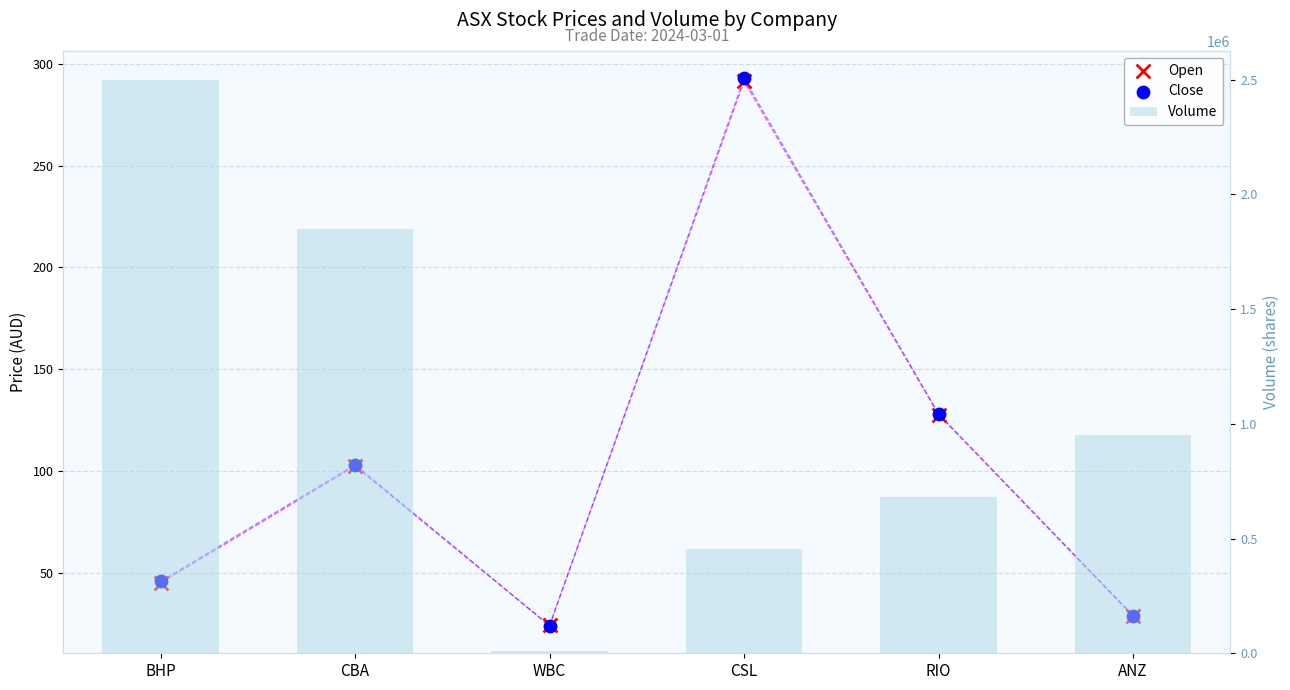

Is the value of Open at RIO greater than the value of Close at CBA?

Yes